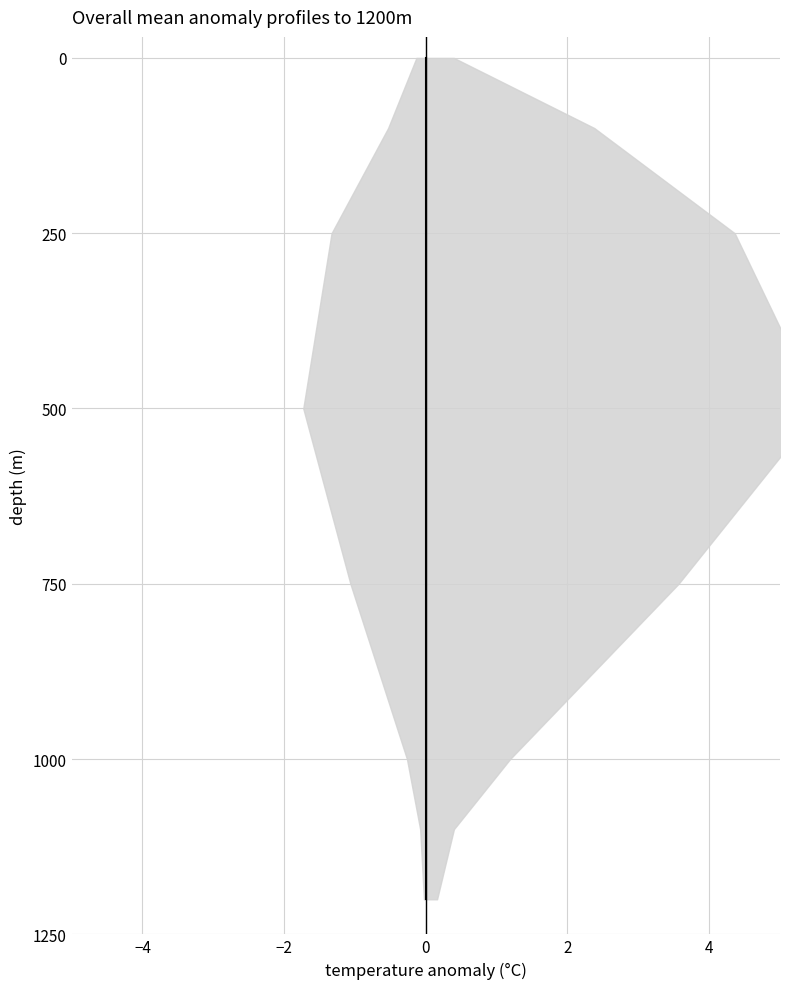

What is the difference between the second highest and minimum values?

1100